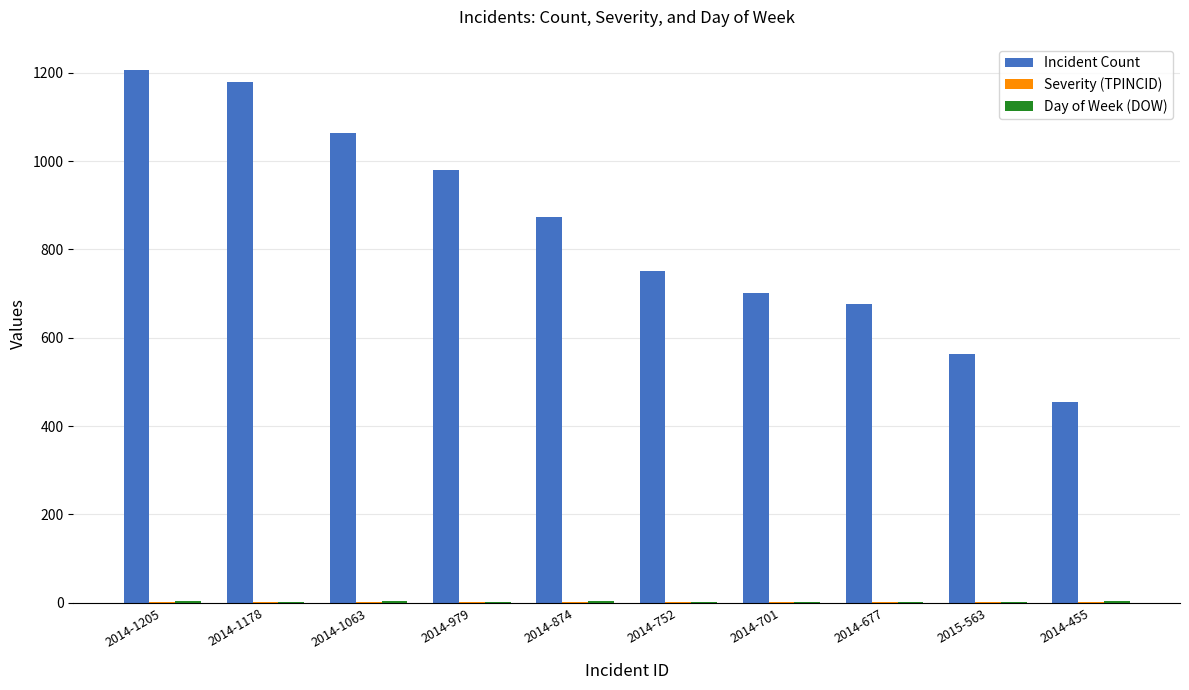

Where is Incident Count nearest to the value 830?

2014-874